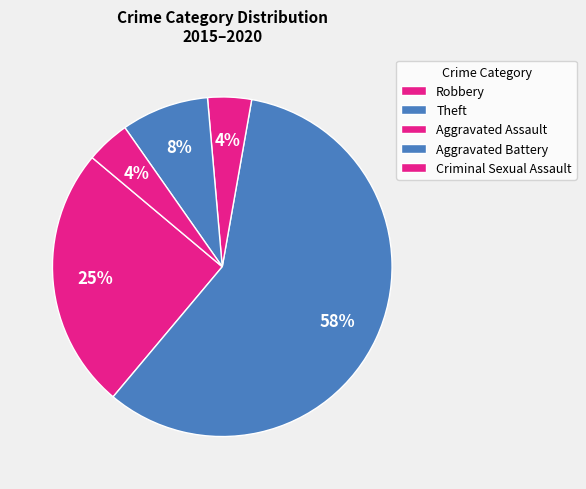

Which has a higher value, Robbery or Aggravated Battery?

Robbery